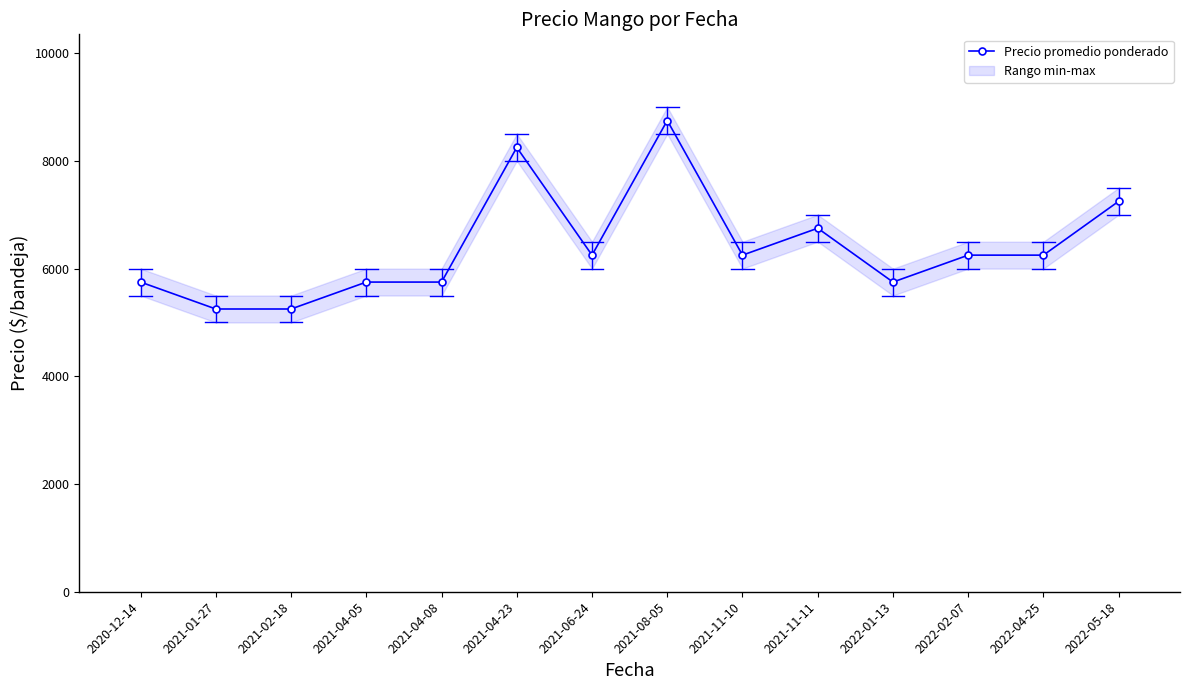

What is the label of the 11th point from the left?

2022-01-13